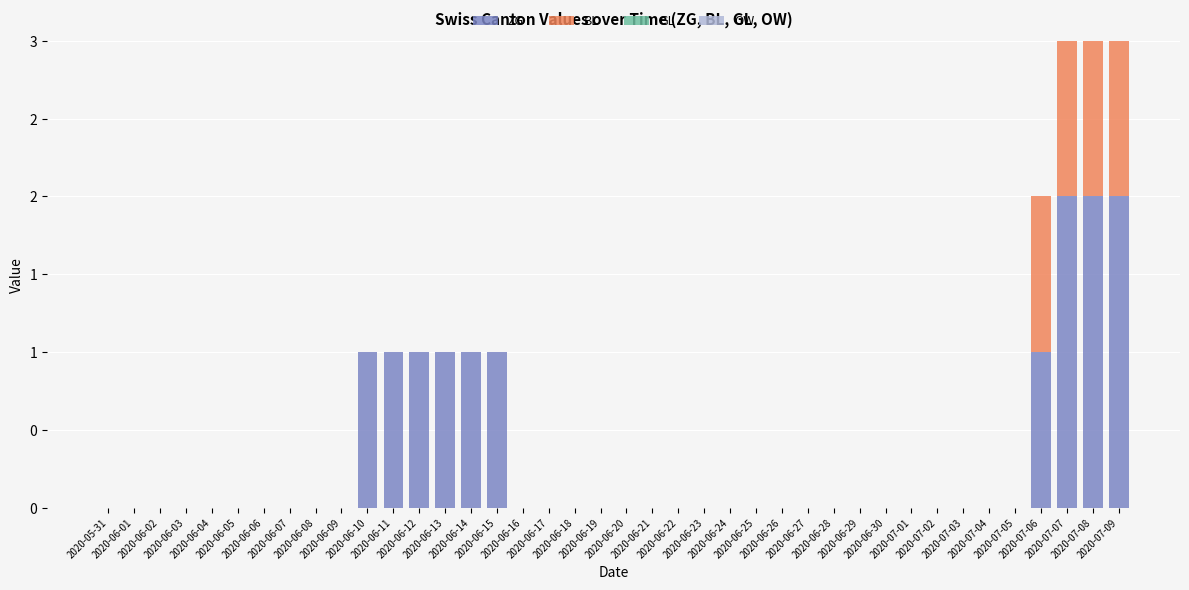

Between 2020-06-16 and 2020-07-04, which is larger?

2020-06-16